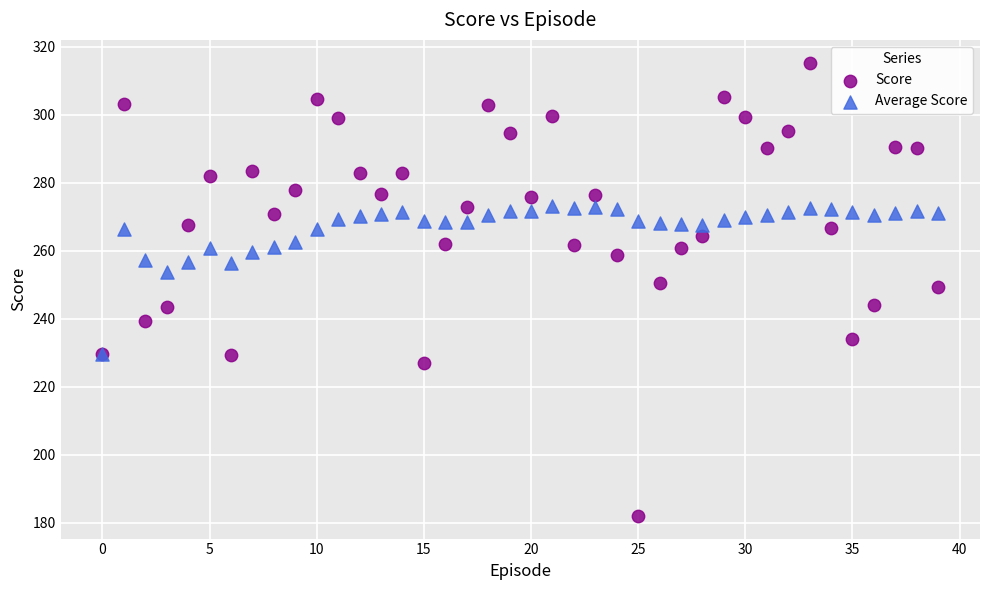

What are all the series names shown in the legend?

Score, Average Score